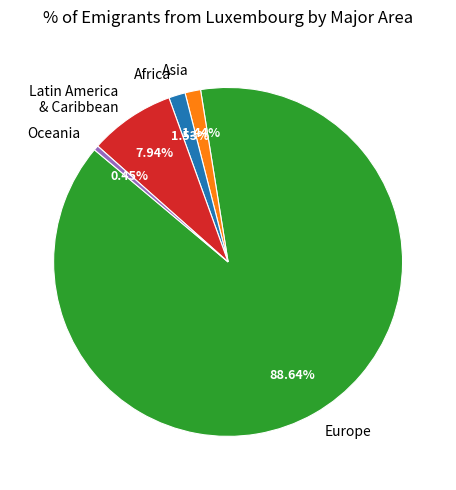

How many slices are in this pie chart?

5